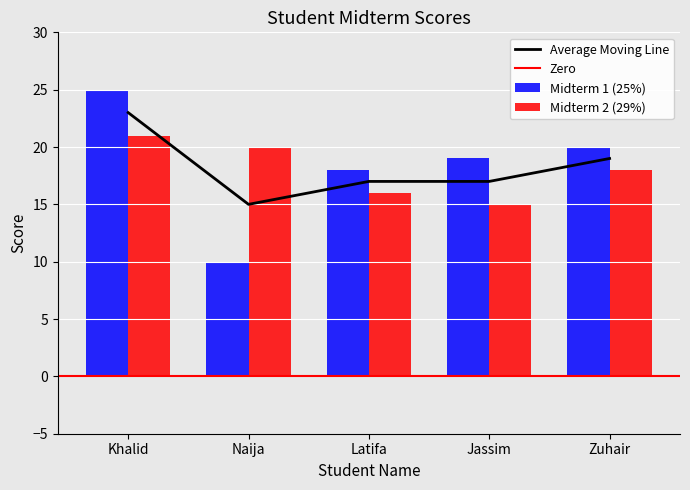

Where does the Midterm 1 (25%) series first go above 19?

Khalid